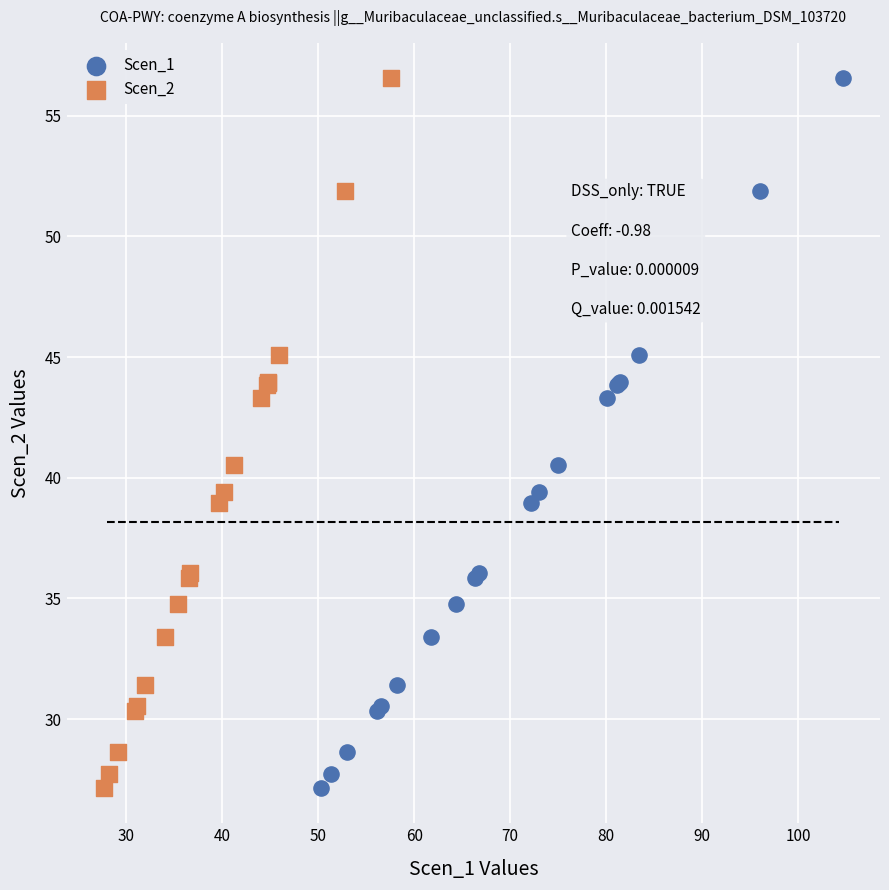

What are all the series names shown in the legend?

Scen_1, Scen_2